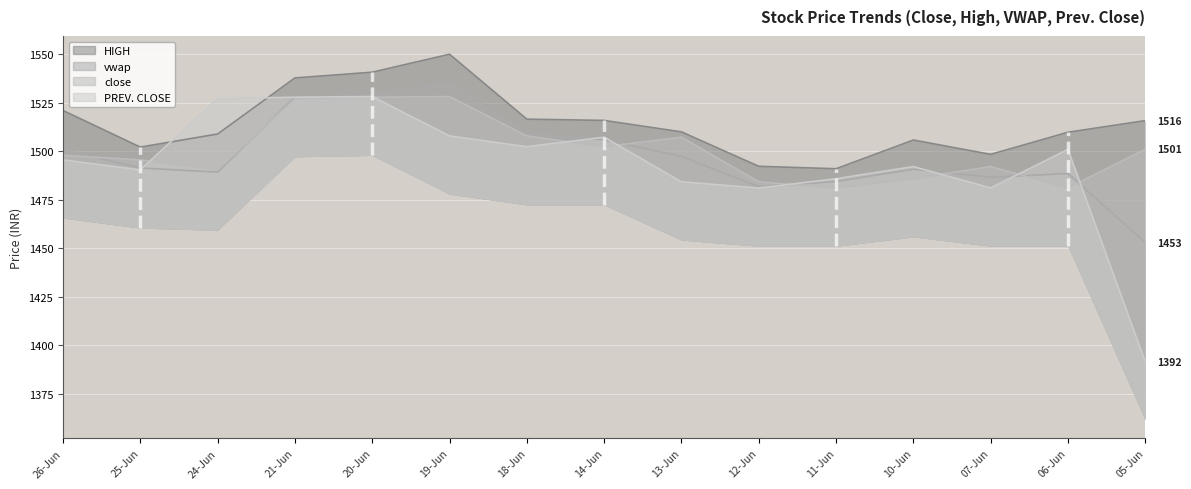

What is the total value across all series at 21-Jun?

6120.8